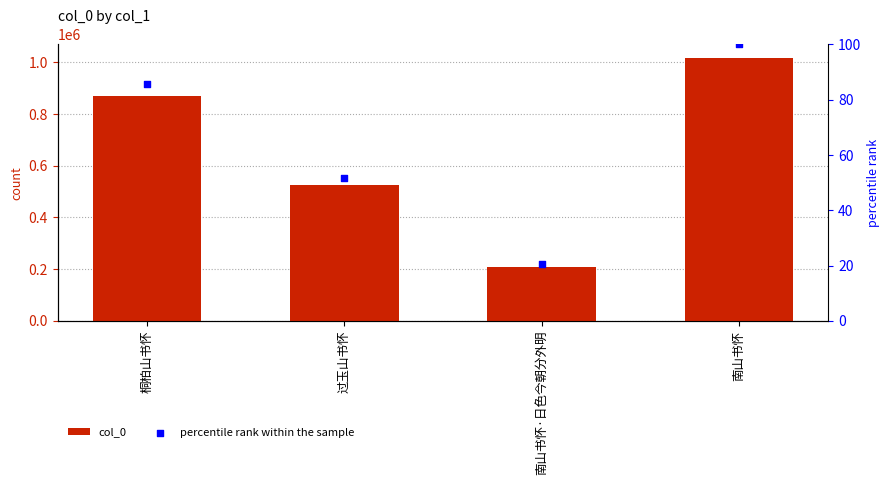

Which series reaches the minimum Y coordinate?

percentile rank within the sample